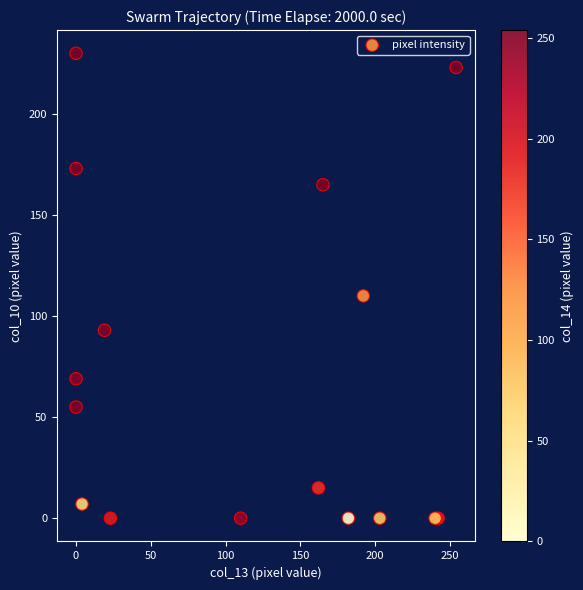

What Y value in the scatter plot is closest to 115?

110